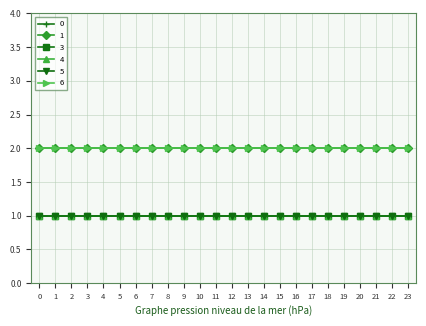

List the series in order of their peak value, highest first.

0, 1, 6, 3, 4, 5